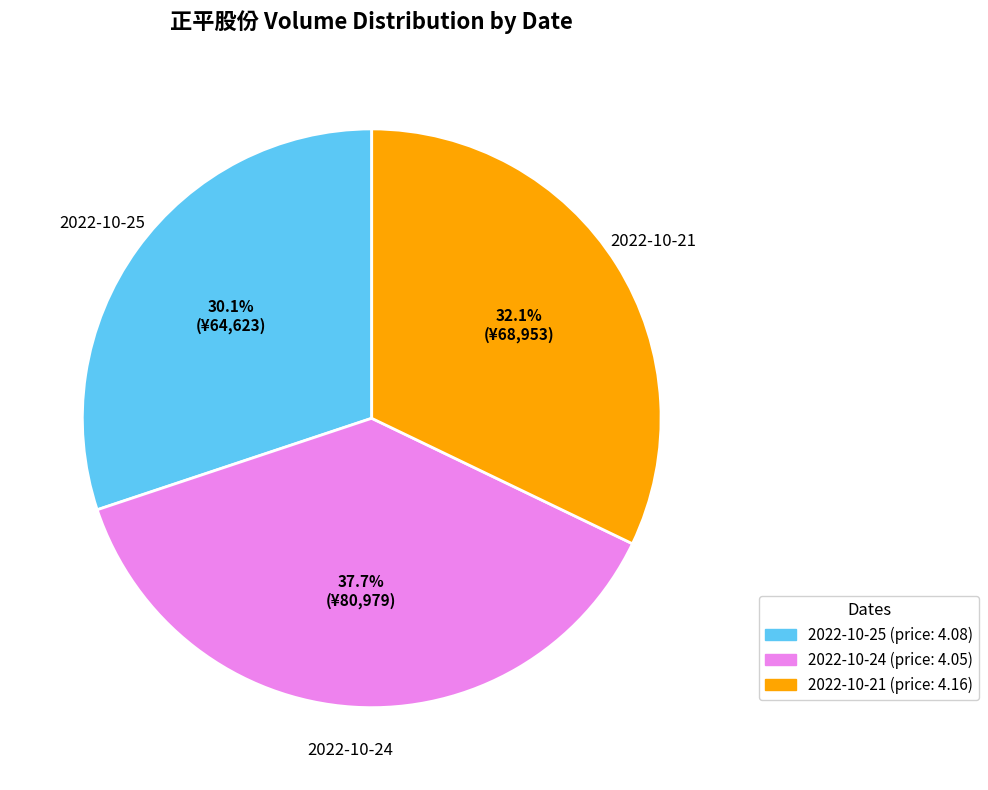

What is the ratio of the value at 2022-10-25 (price: 4.08) to the value at 2022-10-21 (price: 4.16)?

0.9